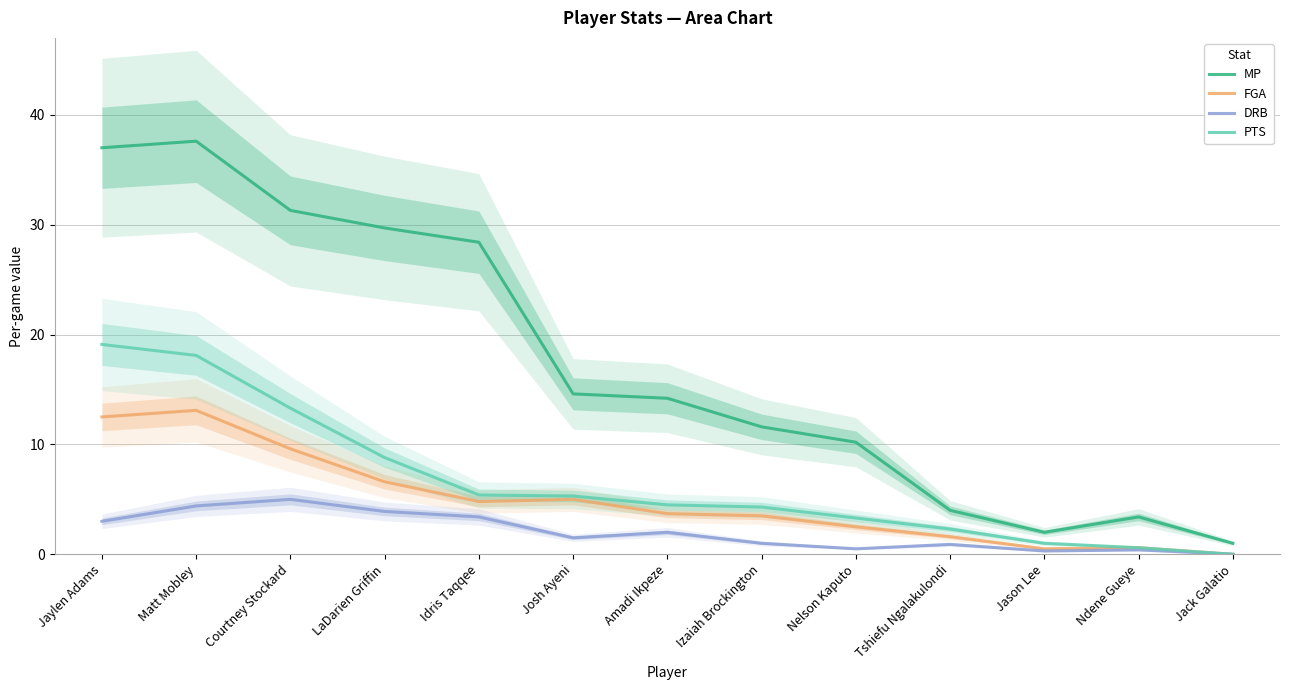

What is the difference between the maximum and minimum values in the FGA series?

13.1